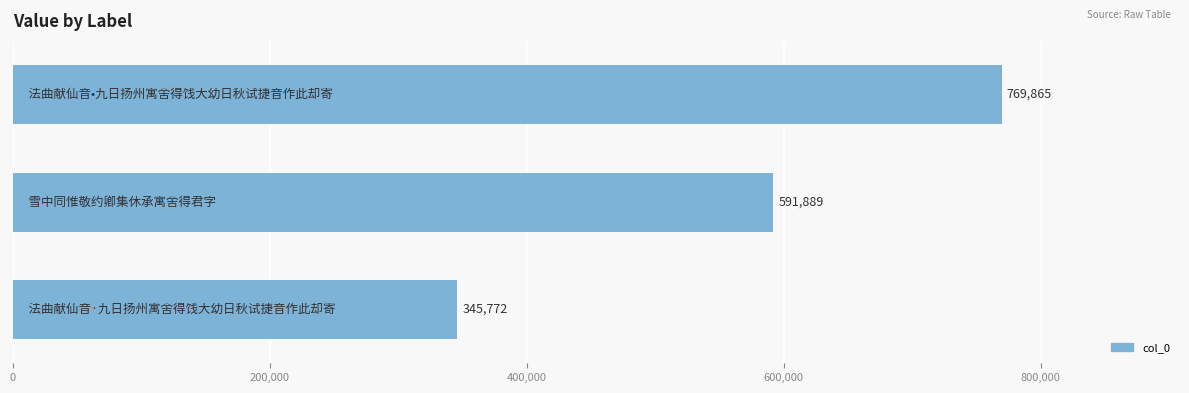

What is the difference between the maximum and minimum values?

424093